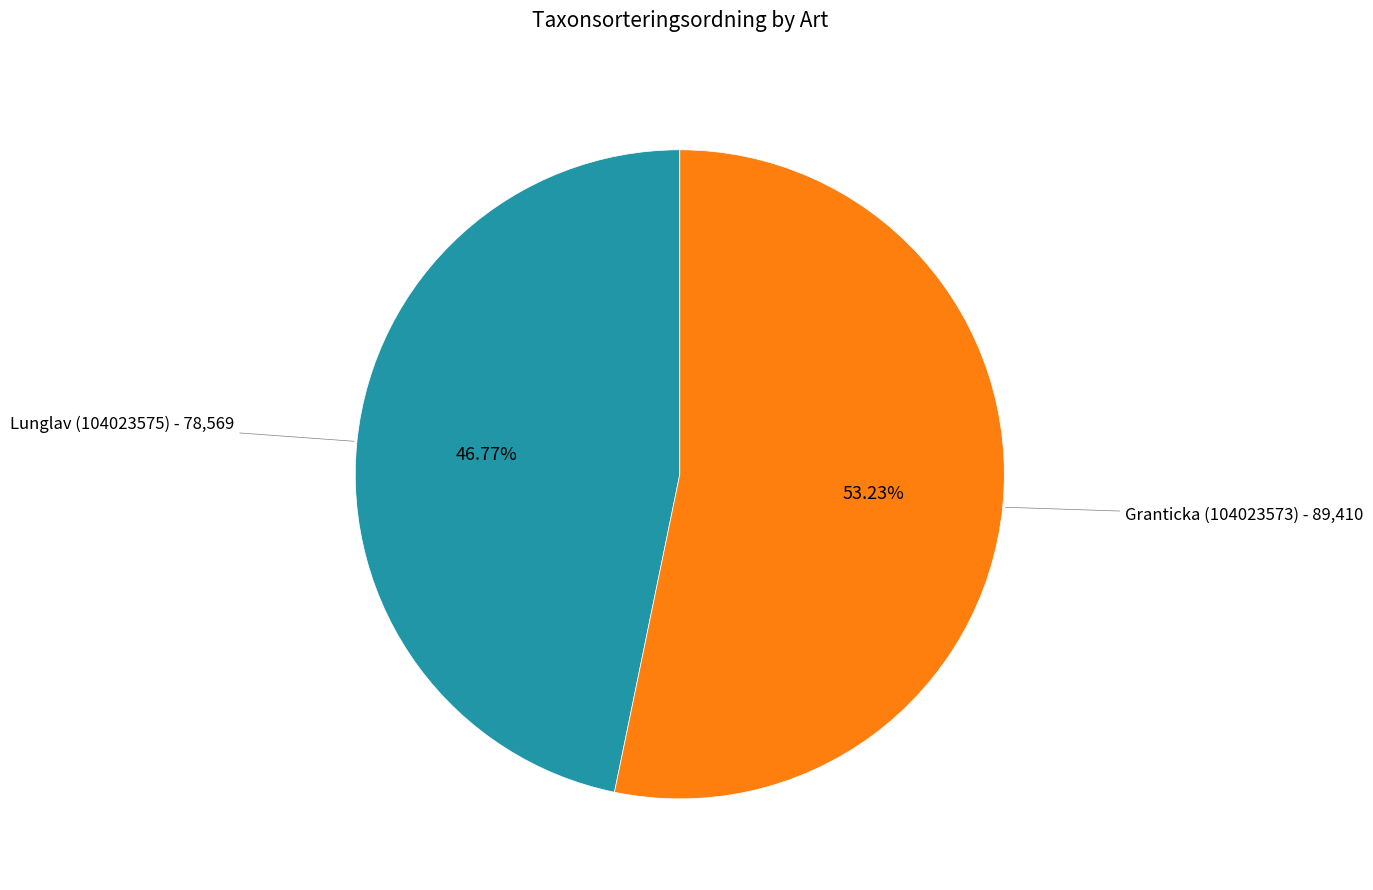

Count the number of slices in the pie.

2